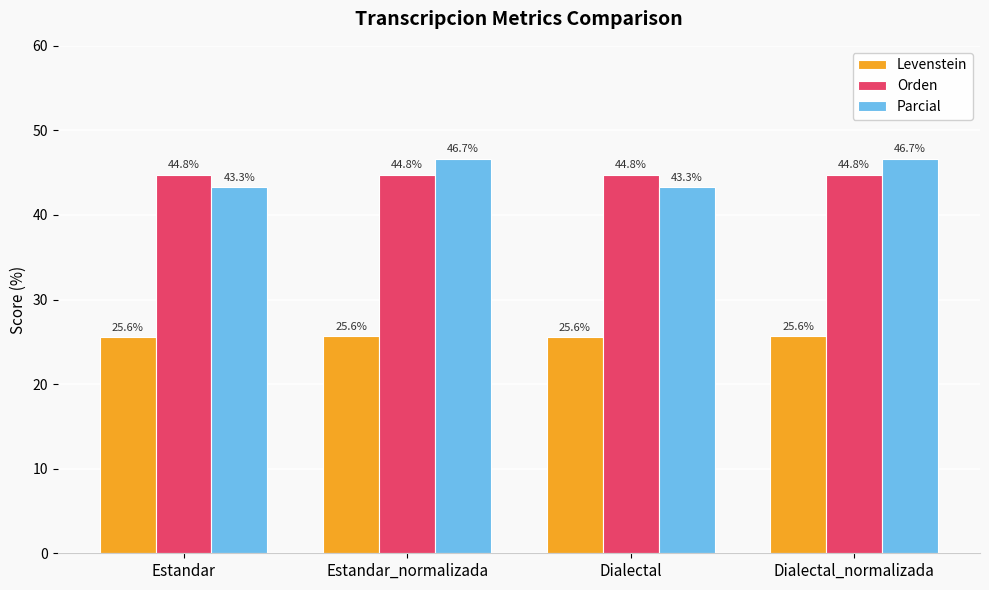

True or false: Levenstein has a value of 41.8 at Estandar.

False